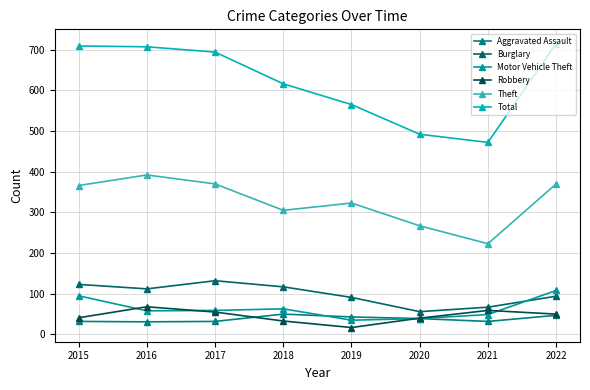

True or false: Theft and Burglary intersect in this chart.

False